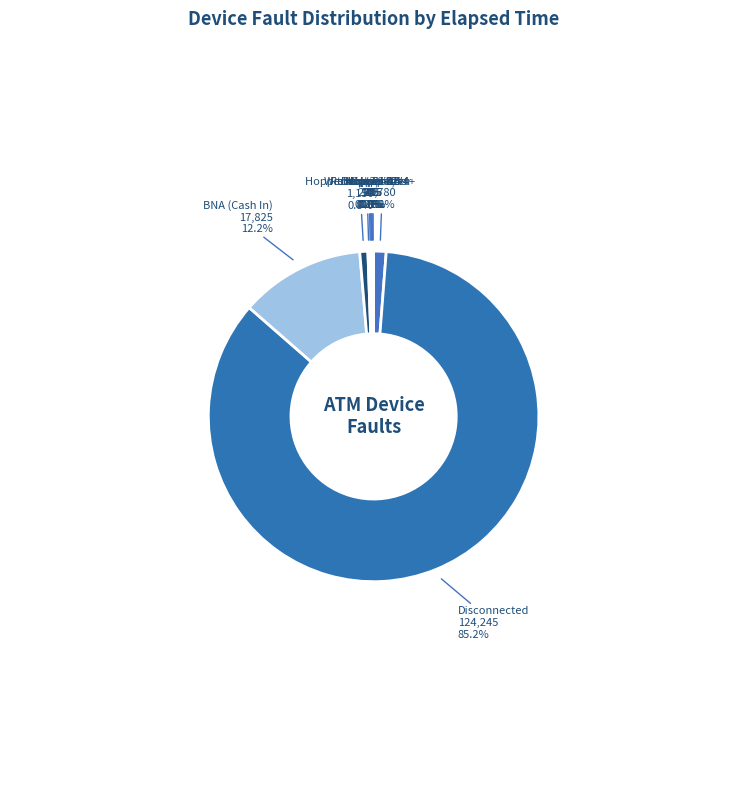

Does Disconnected account for over 50% of the chart?

Yes